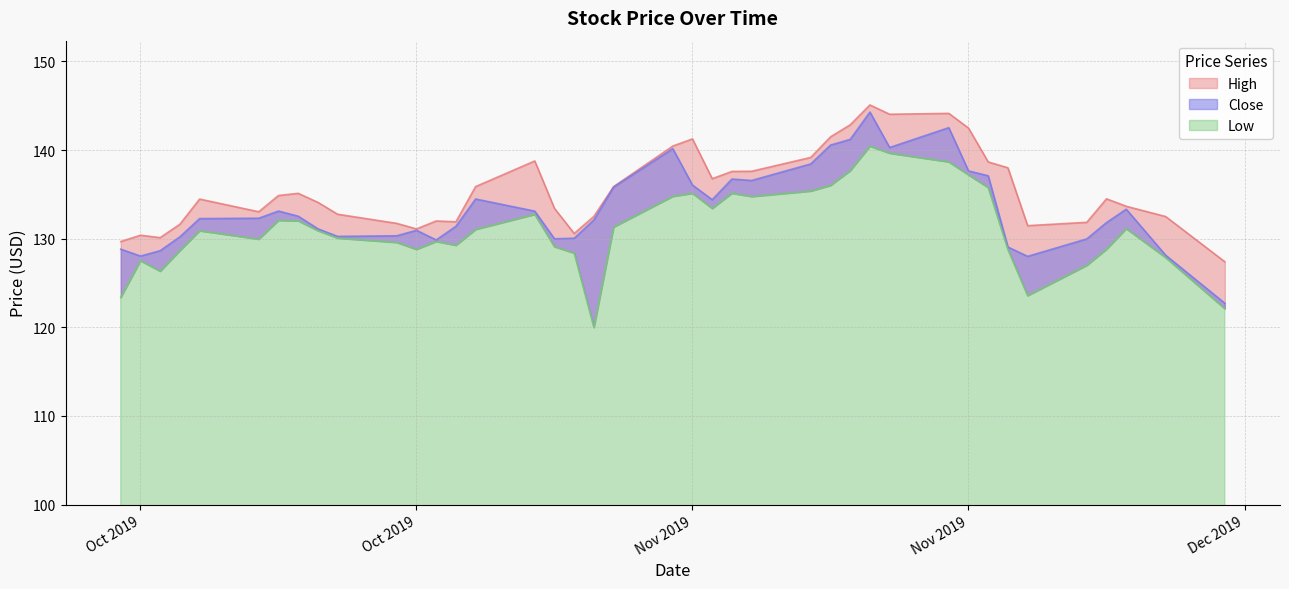

True or false: Low and High intersect in this chart.

False